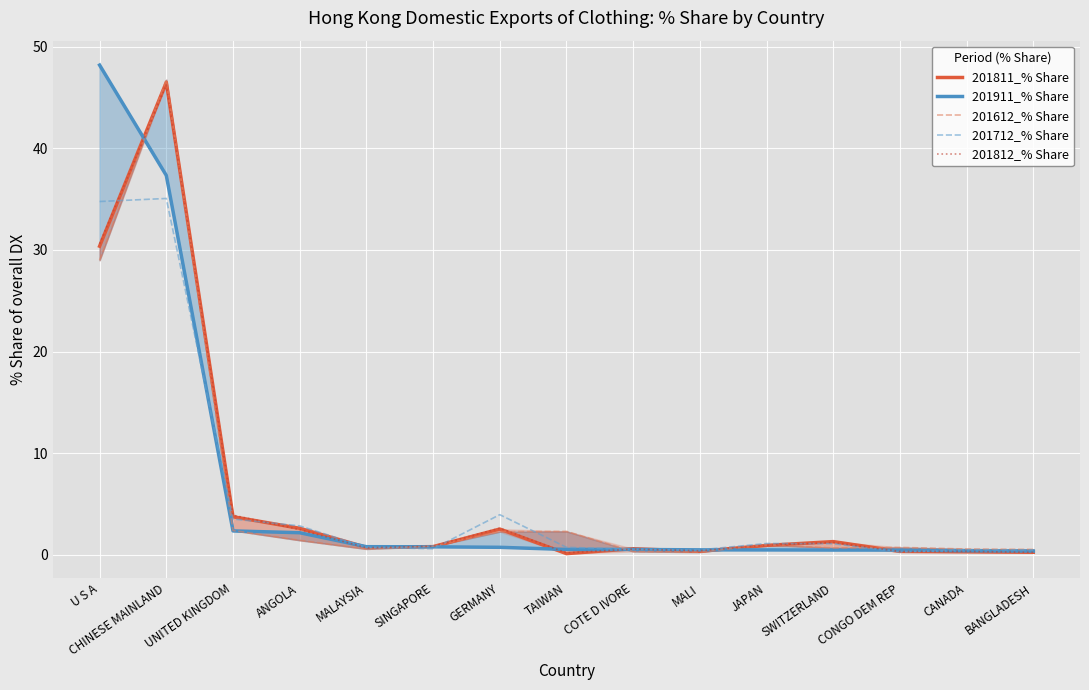

True or false: 201811_% Share and 201812_% Share intersect in this chart.

True